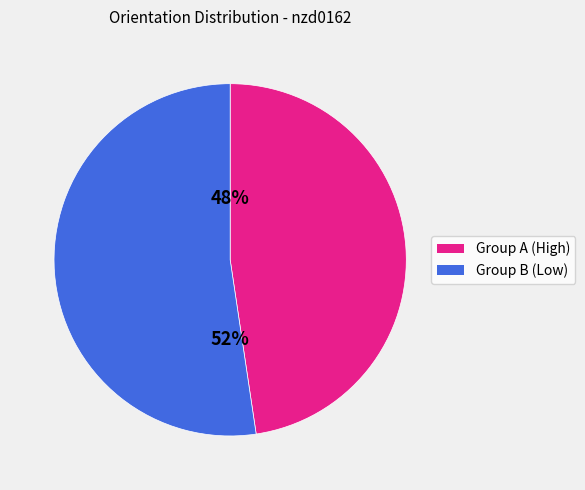

Count the number of slices in the pie.

2